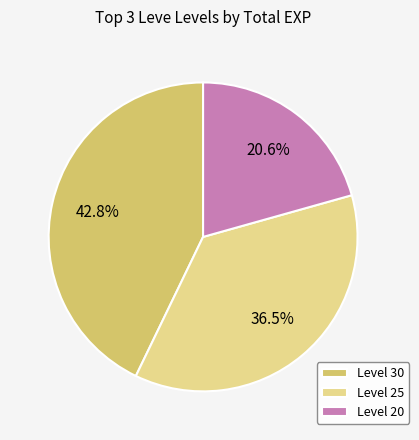

Which slice is the smallest?

Level 20